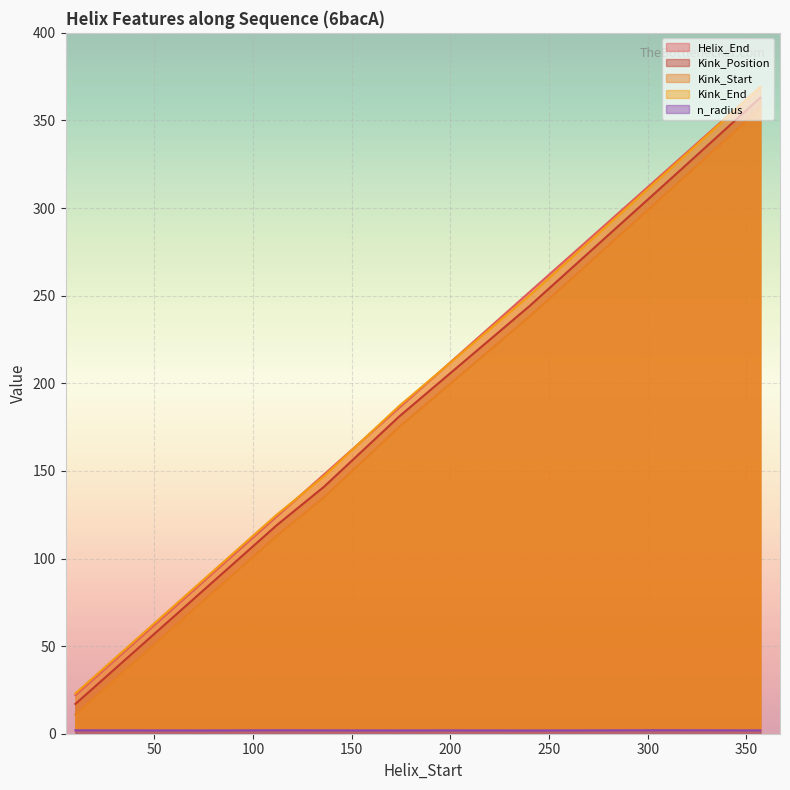

What value does the Helix_End series have at 136?

148.0